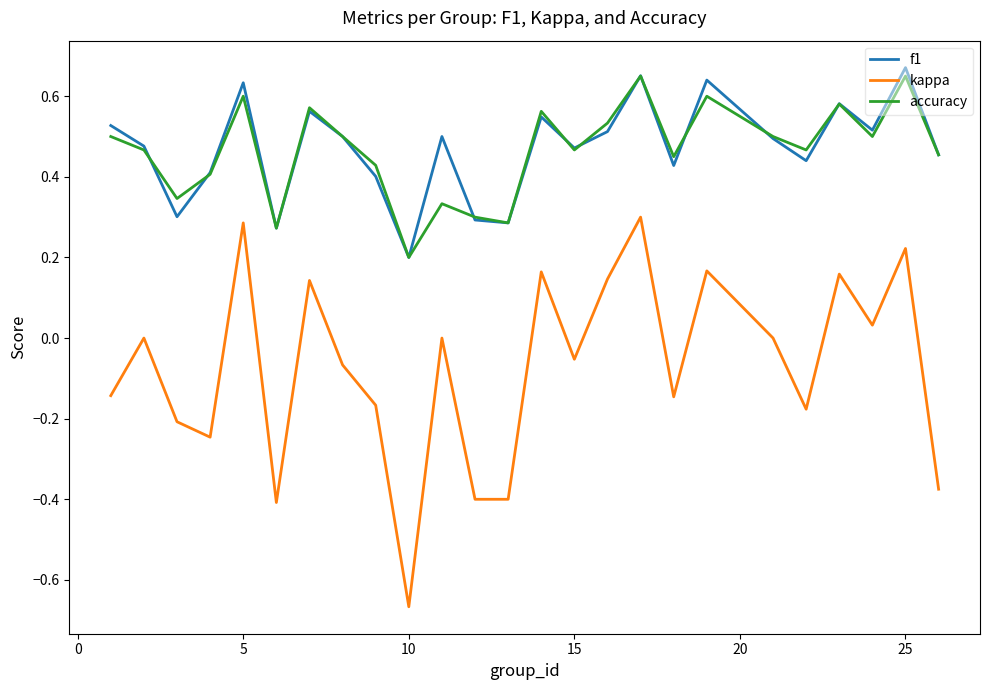

True or false: f1 and kappa intersect in this chart.

False